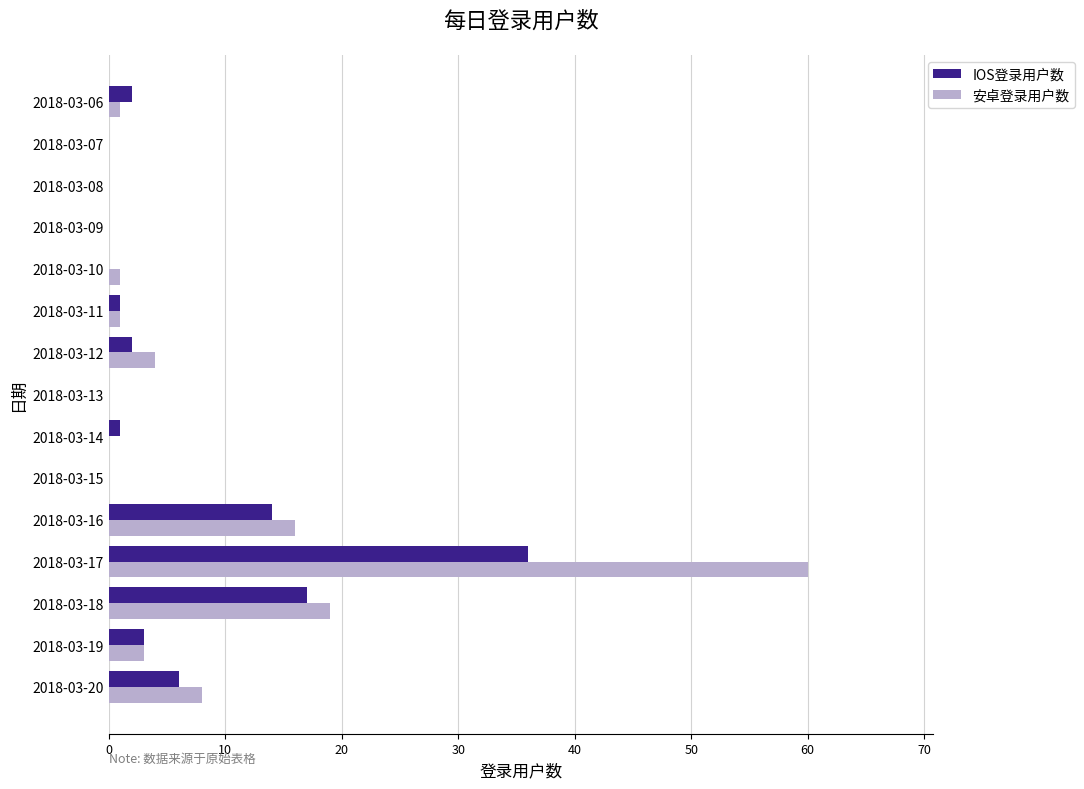

Which series has the largest range (max minus min)?

安卓登录用户数